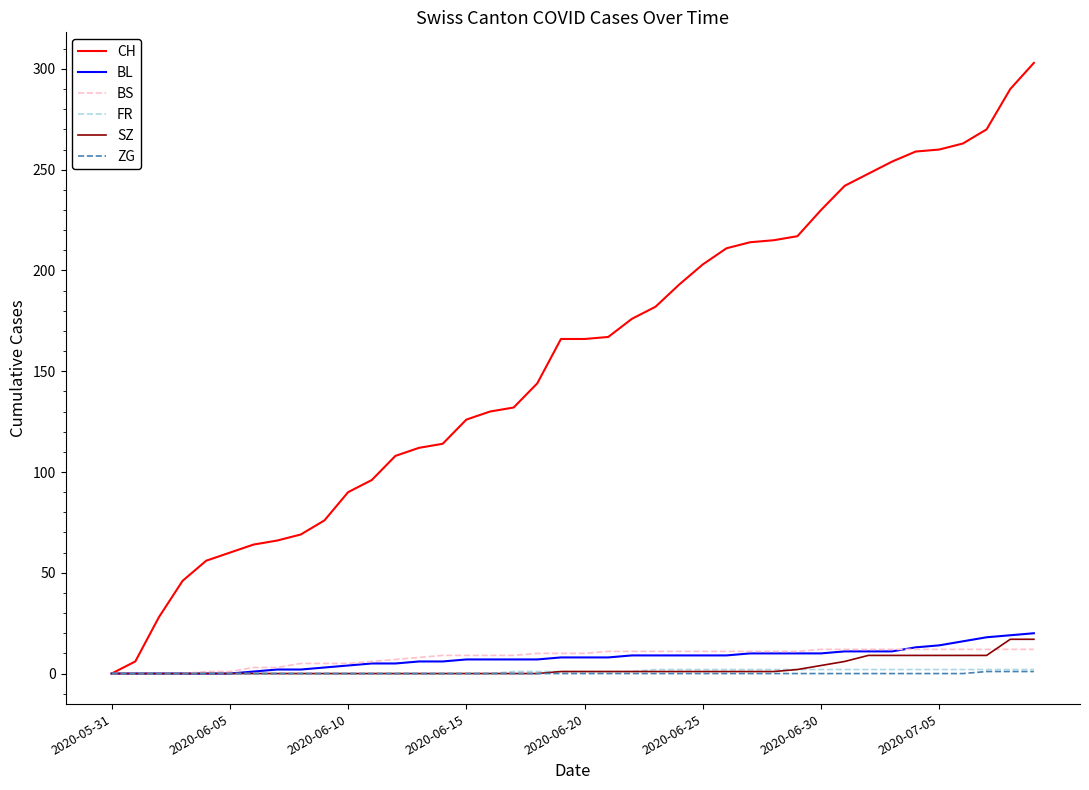

What is the average value of the BL series?

8